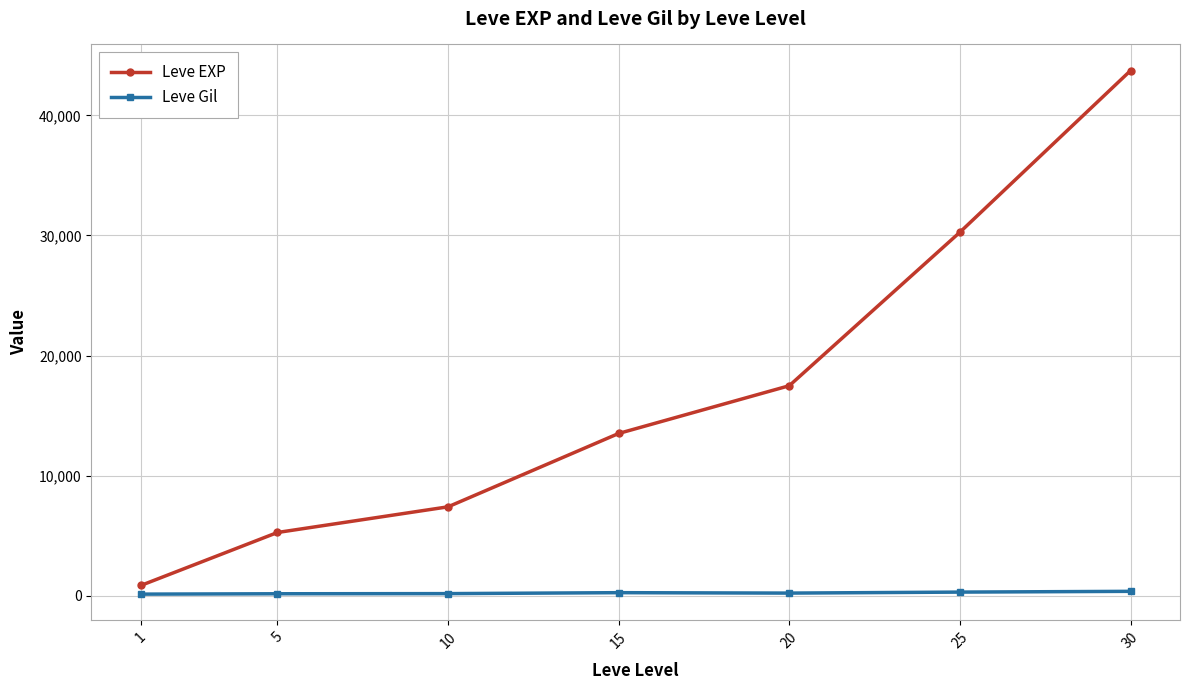

Is it true that Leve EXP equals 9240.9 at 5?

False